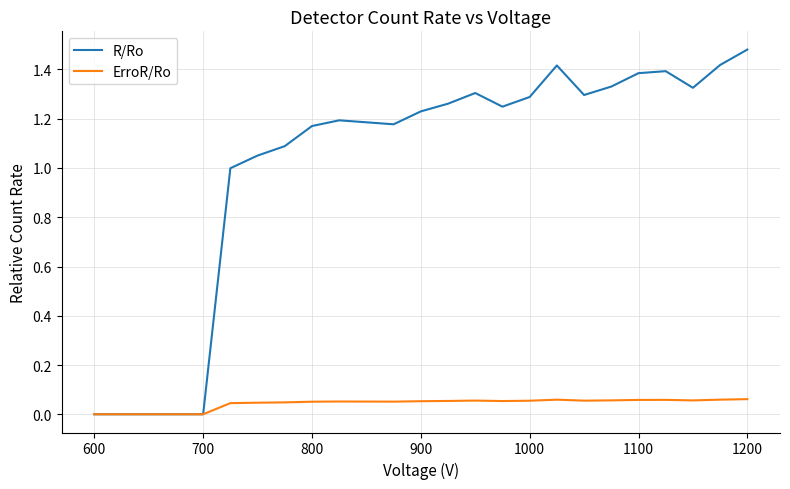

Which series has the largest total across all categories?

R/Ro